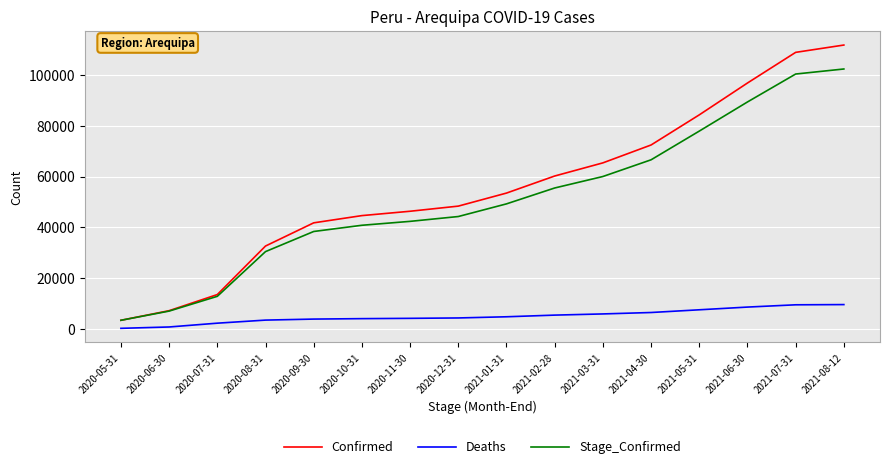

Is it true that Stage_Confirmed equals 77911 at 2021-05-31?

True